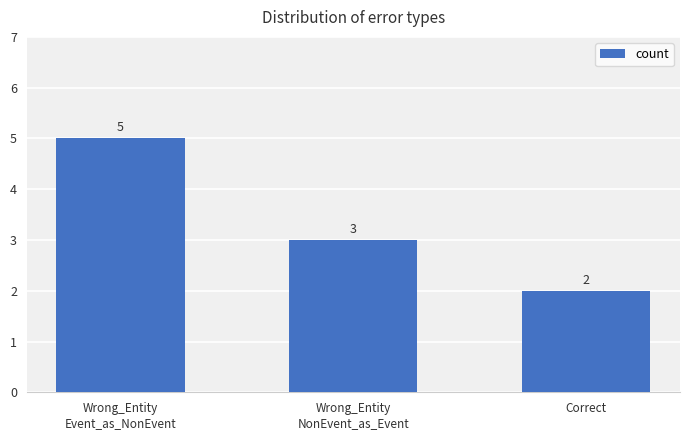

What is the difference between the maximum and minimum values?

3